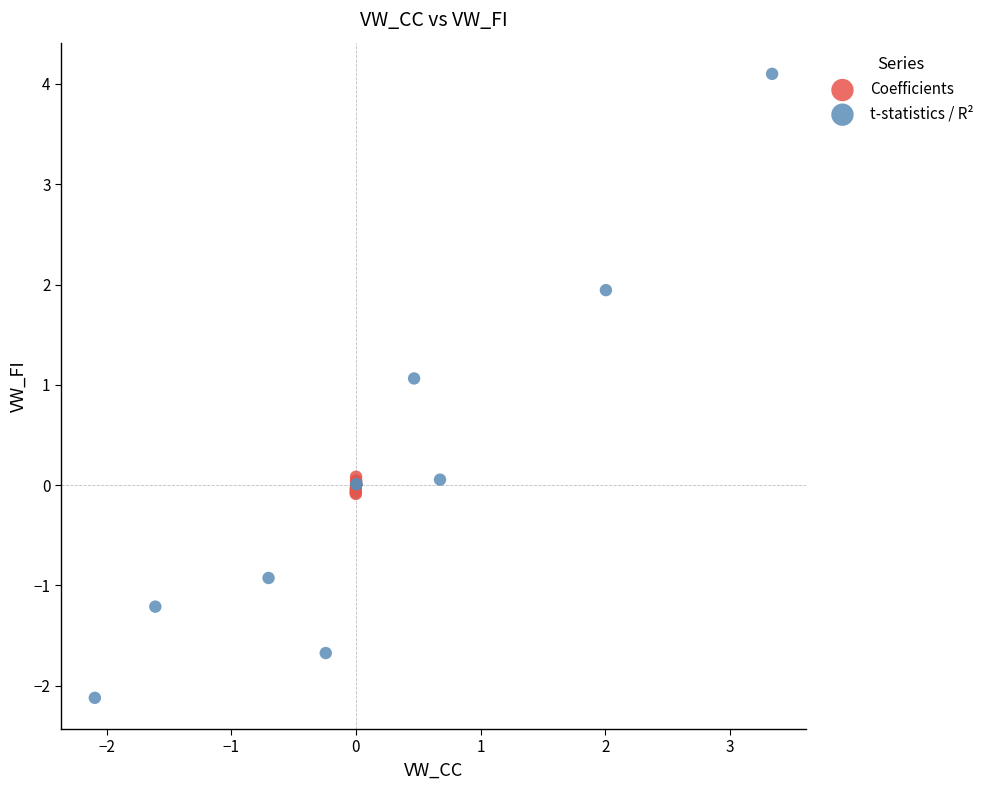

Which series contains the lowest Y value?

t-statistics / R²